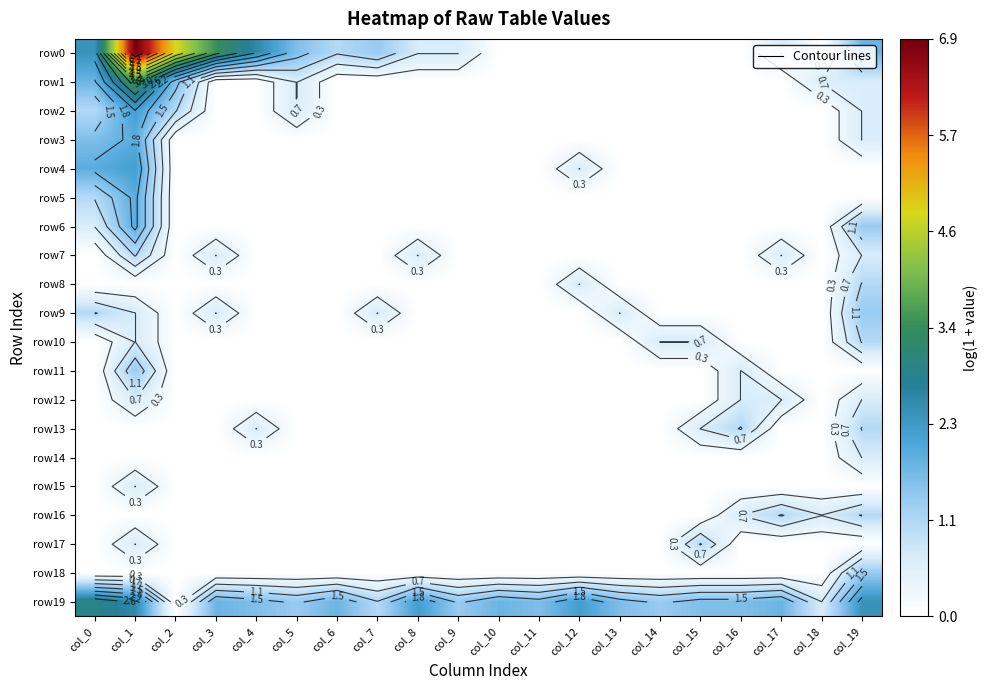

Rank the categories by row13 value from lowest to highest.

col_0, col_1, col_2, col_3, col_5, col_6, col_7, col_8, col_9, col_10, col_11, col_12, col_13, col_14, col_17, col_18, col_4, col_15, col_16, col_19